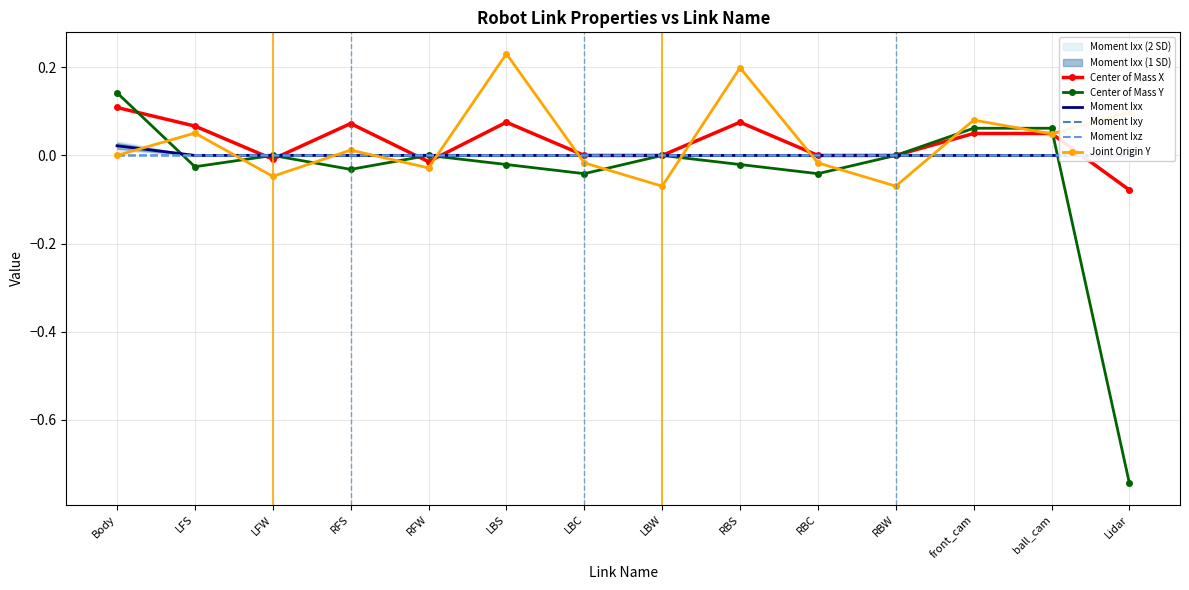

At which category does the chart reach its minimum across all series?

Lidar